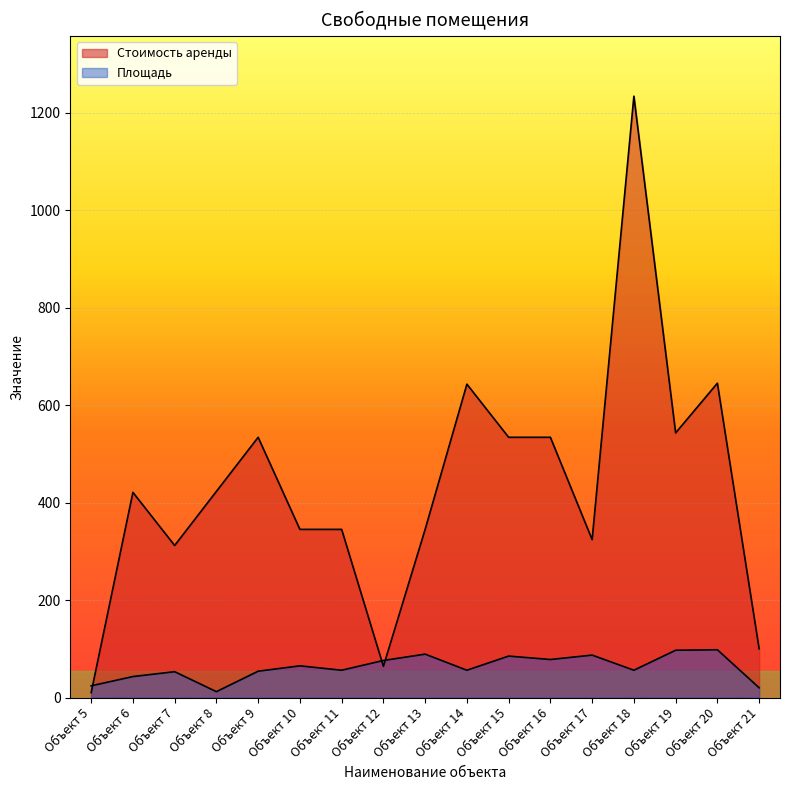

Between Объект 10 and Объект 13, which is larger?

Объект 10